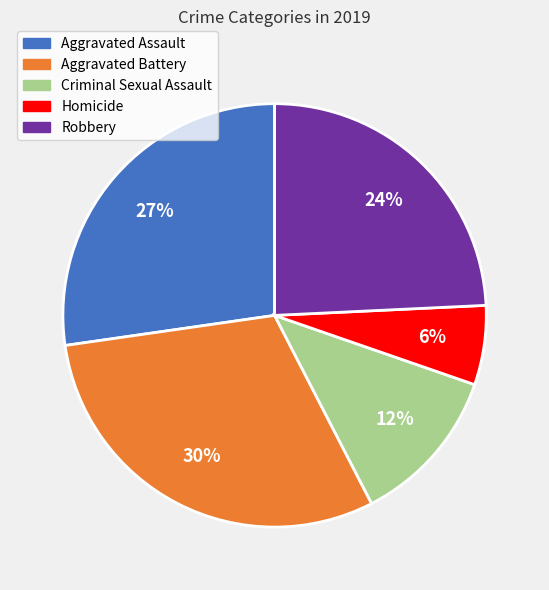

To the nearest percent, what portion does Criminal Sexual Assault represent?

12%